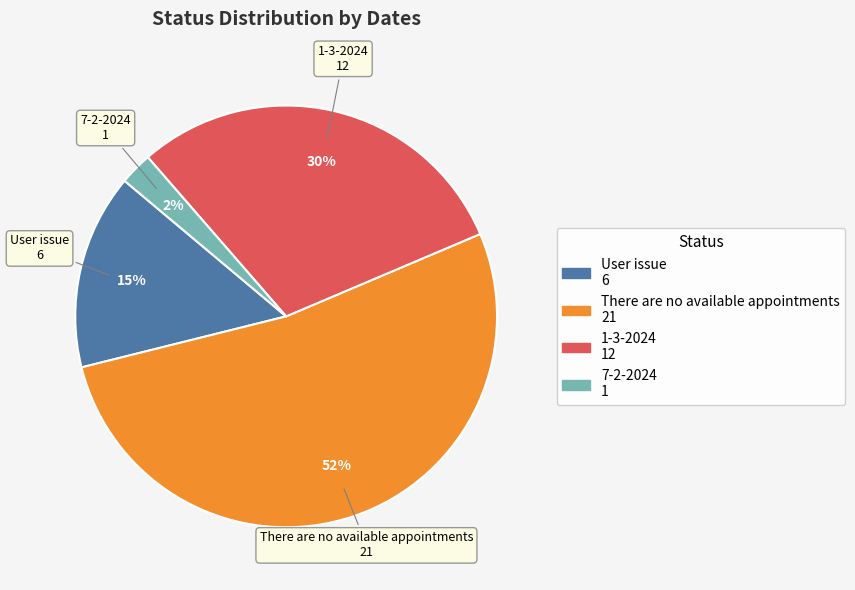

Does any single category account for the majority?

Yes